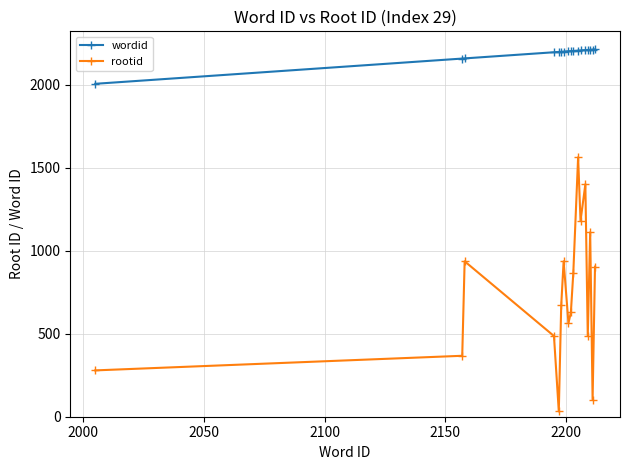

At how many categories does at least one series exceed 670?

17